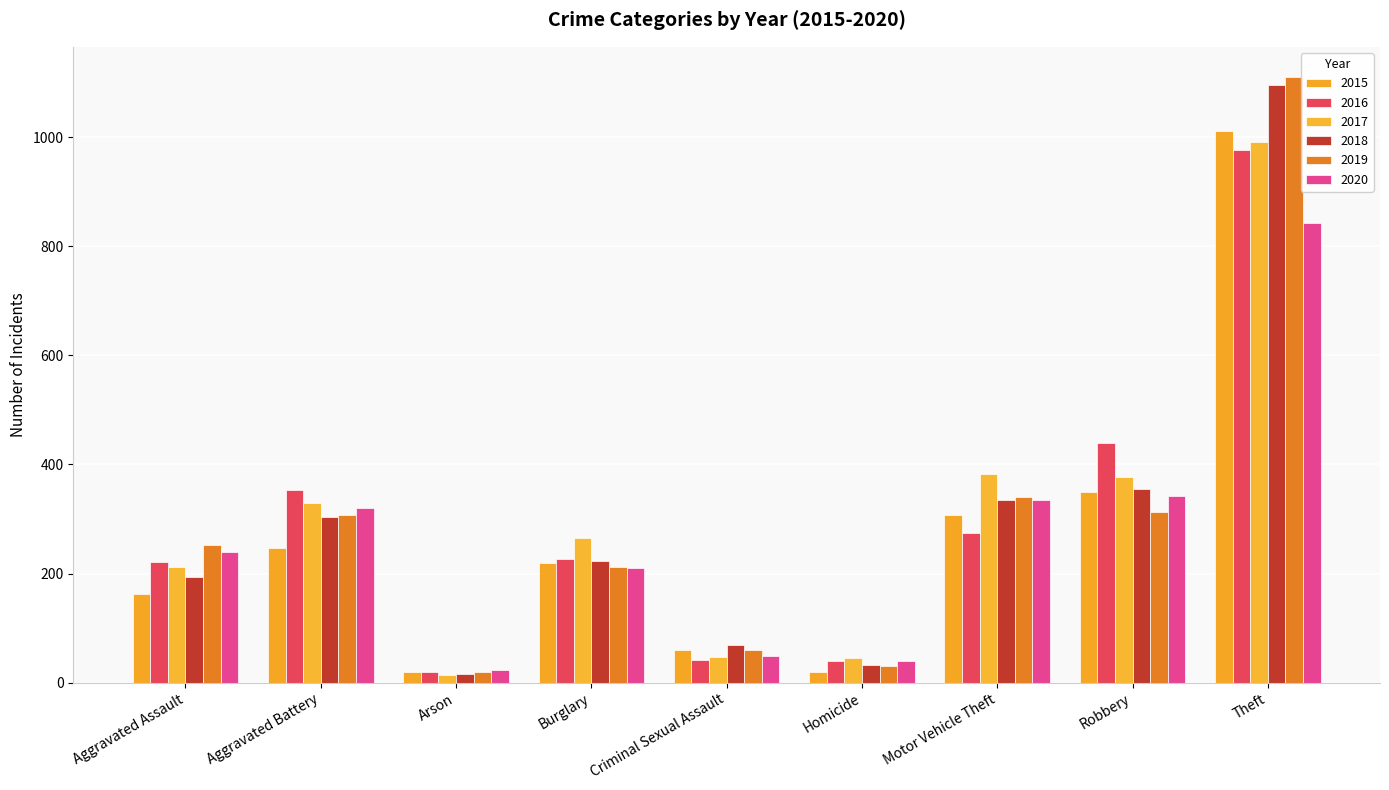

What is the sum of all 2019 values?

2646